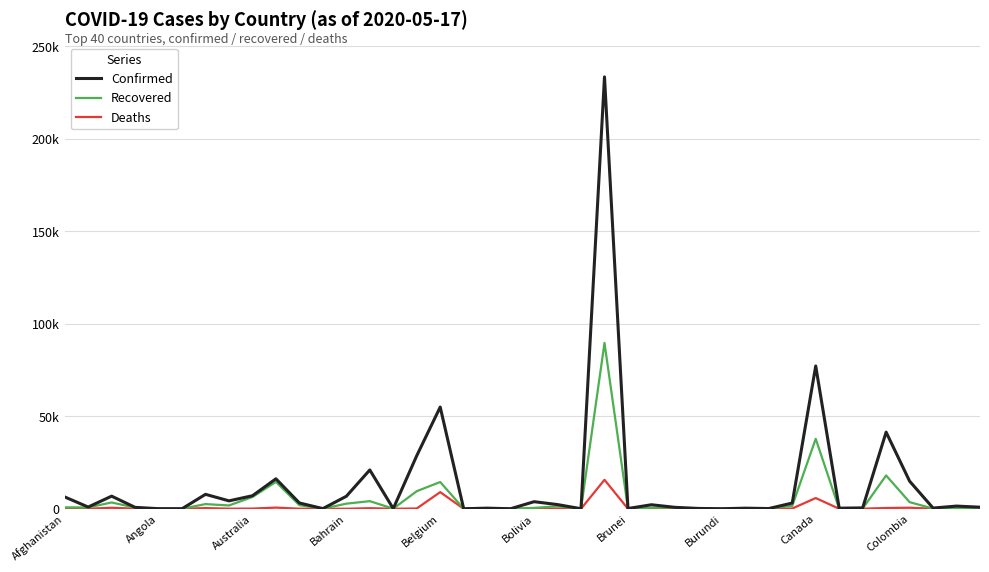

Is this an area chart (filled region under the line)?

No